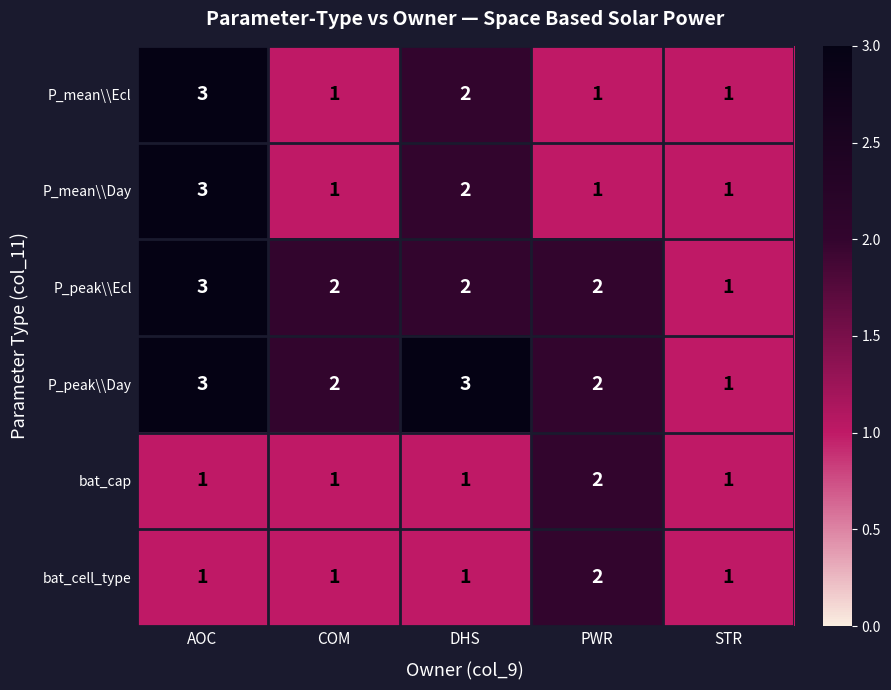

Is it true that P_peak\\Ecl equals 2 at PWR?

True